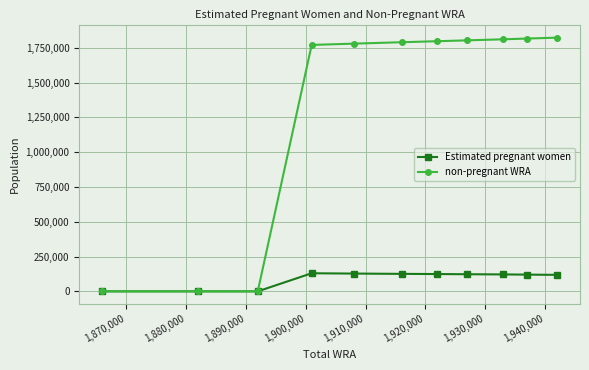

What is the sum of all Estimated pregnant women values?

991127.0